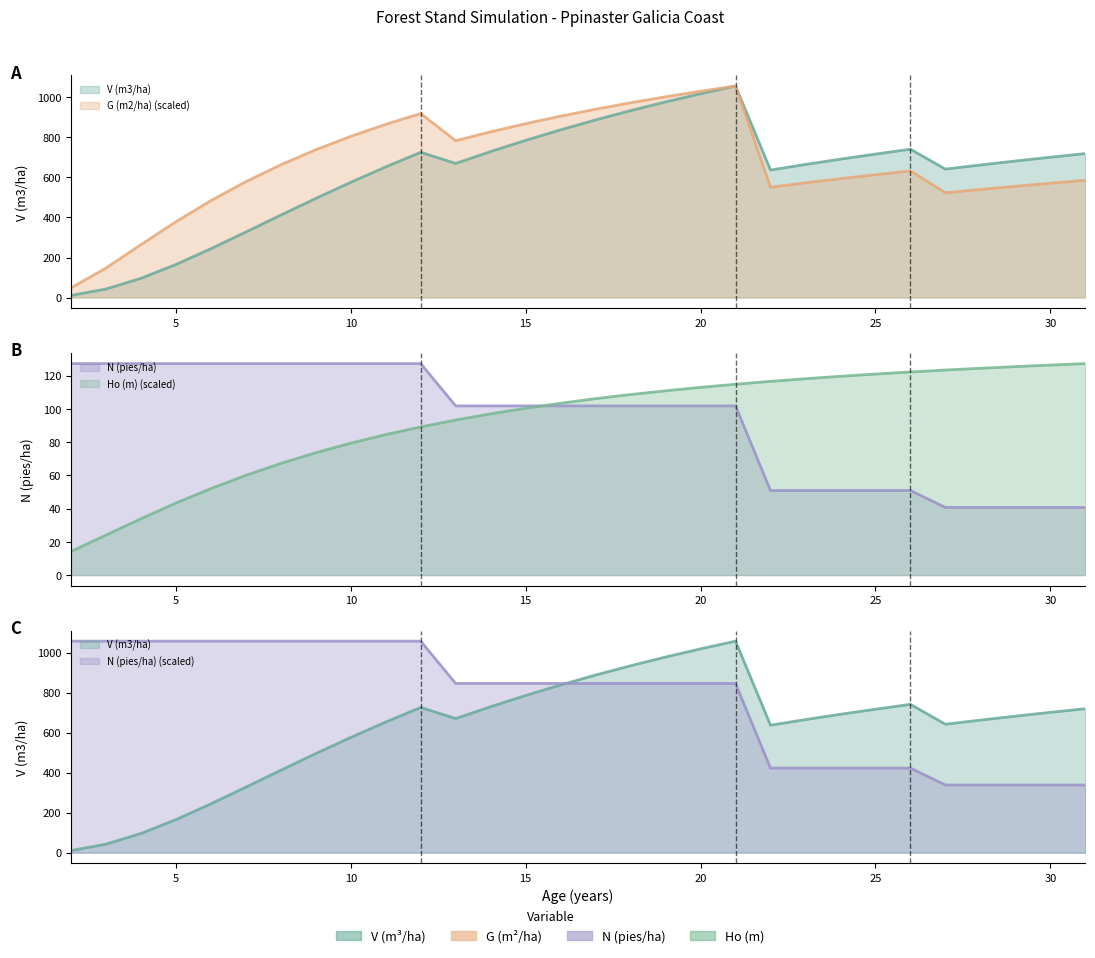

Which series has the largest range (max minus min)?

V (m3/ha)